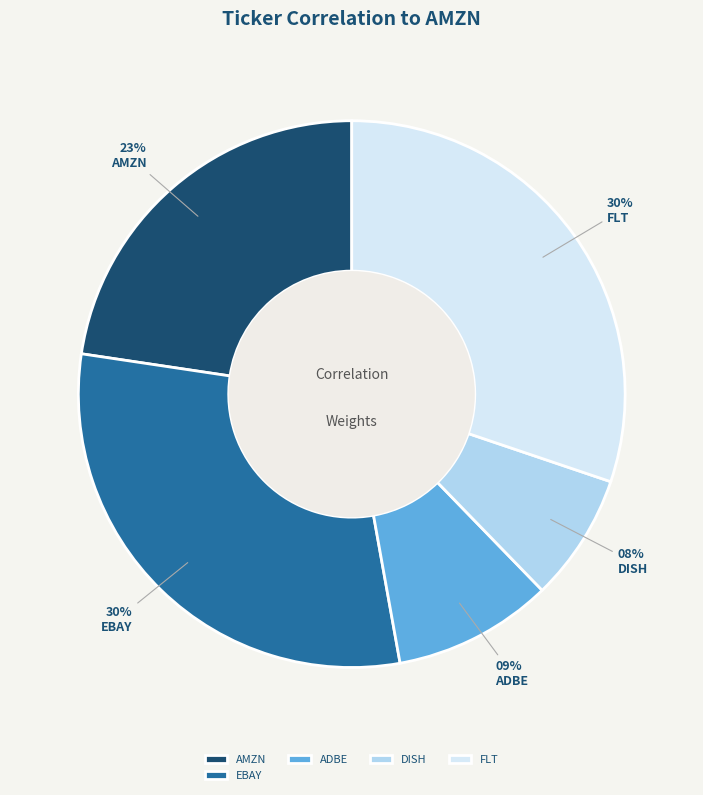

To the nearest percent, what is the combined percentage of AMZN and ADBE?

32%